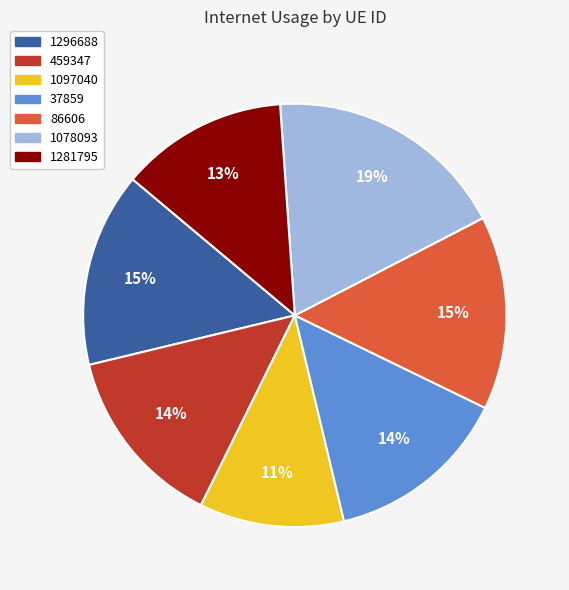

To the nearest percent, what is the difference between the 459347 and 1078093 slice percentages?

5%